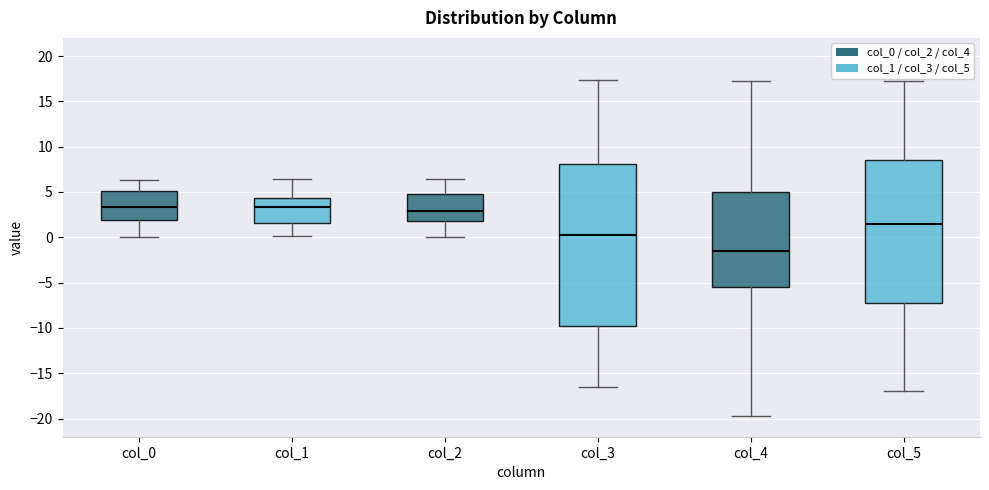

Reading left to right, transcribe this box plot: for each box, give where its median line is, the range the box spans, and where its two whiskers end, as read against the y-axis. The values are not printed on the chart, so give them approximately, as read against the axis.

col_0: median 3.5, box 2.0 to 5.0, whiskers 0.0 to 6.5
col_1: median 3.5, box 1.5 to 4.5, whiskers 0.0 to 6.5
col_2: median 3.0, box 2.0 to 5.0, whiskers 0.0 to 6.5
col_3: median 0.5, box -10.0 to 8.0, whiskers -16.5 to 17.5
col_4: median -1.5, box -5.5 to 5.0, whiskers -19.5 to 17.5
col_5: median 1.5, box -7.5 to 8.5, whiskers -17.0 to 17.5